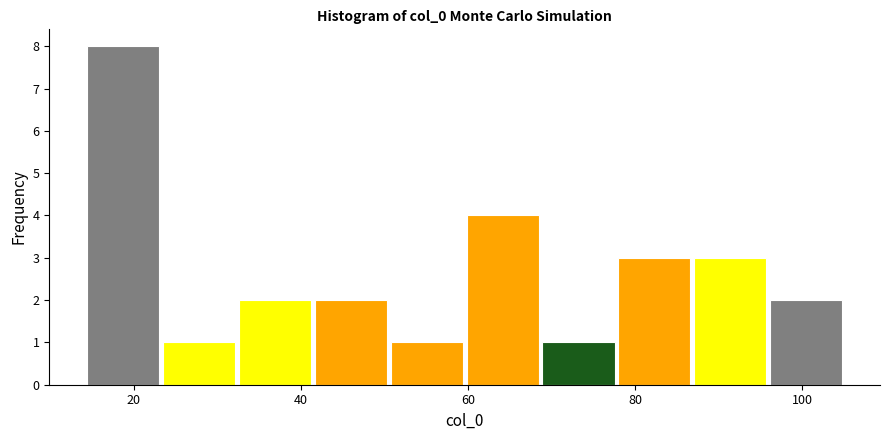

How tall is the bar that spans 96 to 106 on the x-axis? Neither the bar edges nor the heights are printed on the chart, so give them approximately, as read against the axes.

2